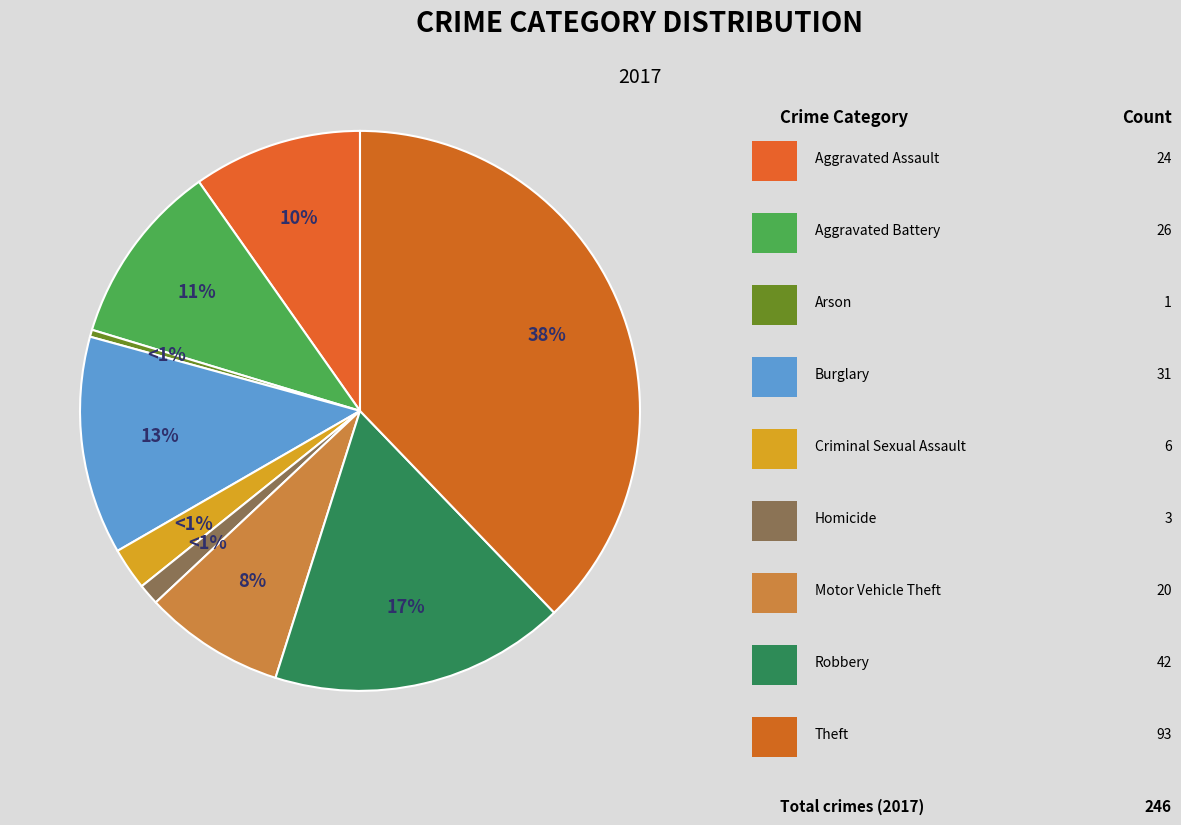

Approximately how many times larger is the value at Criminal Sexual Assault compared to Robbery?

0.1